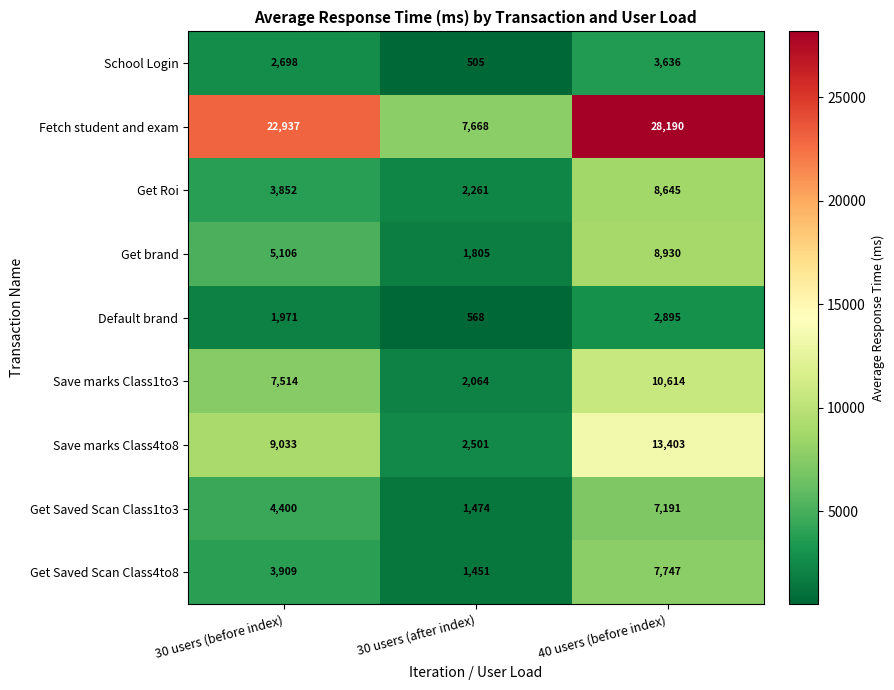

Reading right to left, extract all data points from this chart.

School Login: 3636	505	2698
Fetch student and exam: 28190	7668	22937
Get Roi: 8645	2261	3852
Get brand: 8930	1805	5106
Default brand: 2895	568	1971
Save marks Class1to3: 10614	2064	7514
Save marks Class4to8: 13403	2501	9033
Get Saved Scan Class1to3: 7191	1474	4400
Get Saved Scan Class4to8: 7747	1451	3909